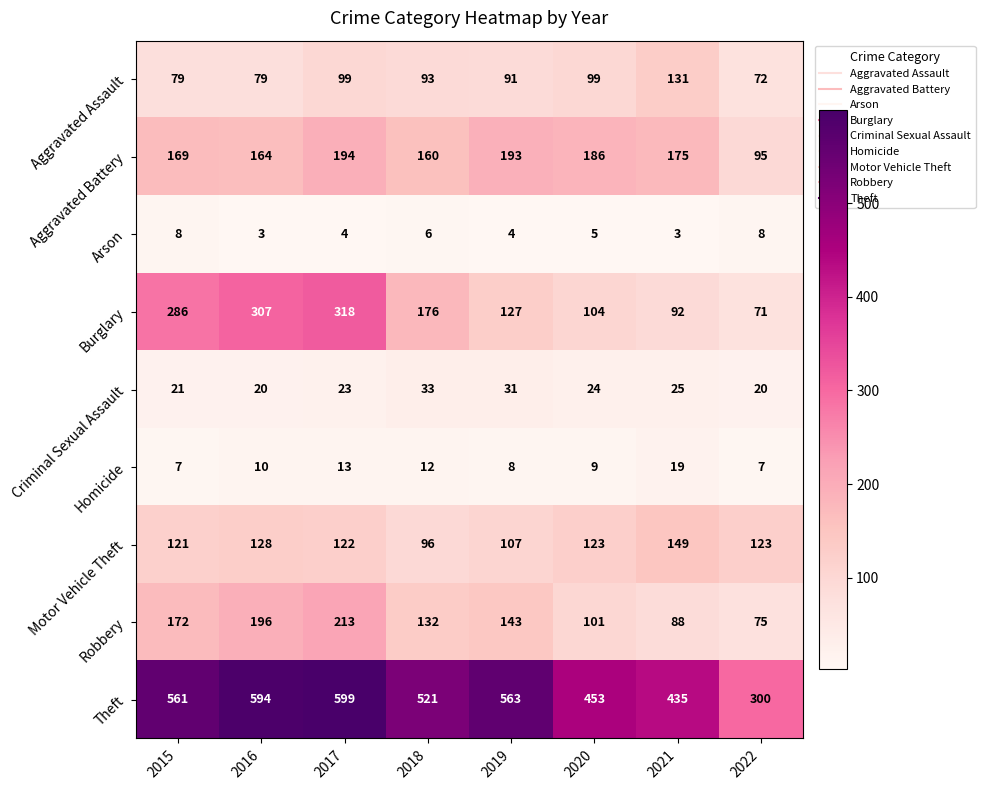

Rank the series by their maximum value, from lowest to highest.

Arson, Homicide, Criminal Sexual Assault, Aggravated Assault, Motor Vehicle Theft, Aggravated Battery, Robbery, Burglary, Theft